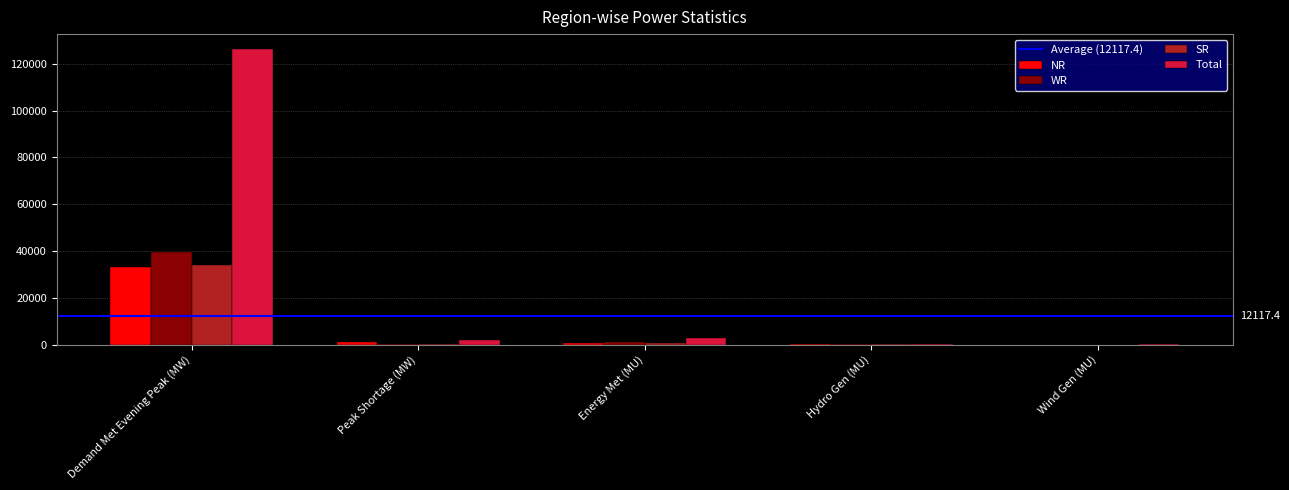

Which series changed the most between Demand Met Evening Peak (MW) and Hydro Gen (MU)?

Total